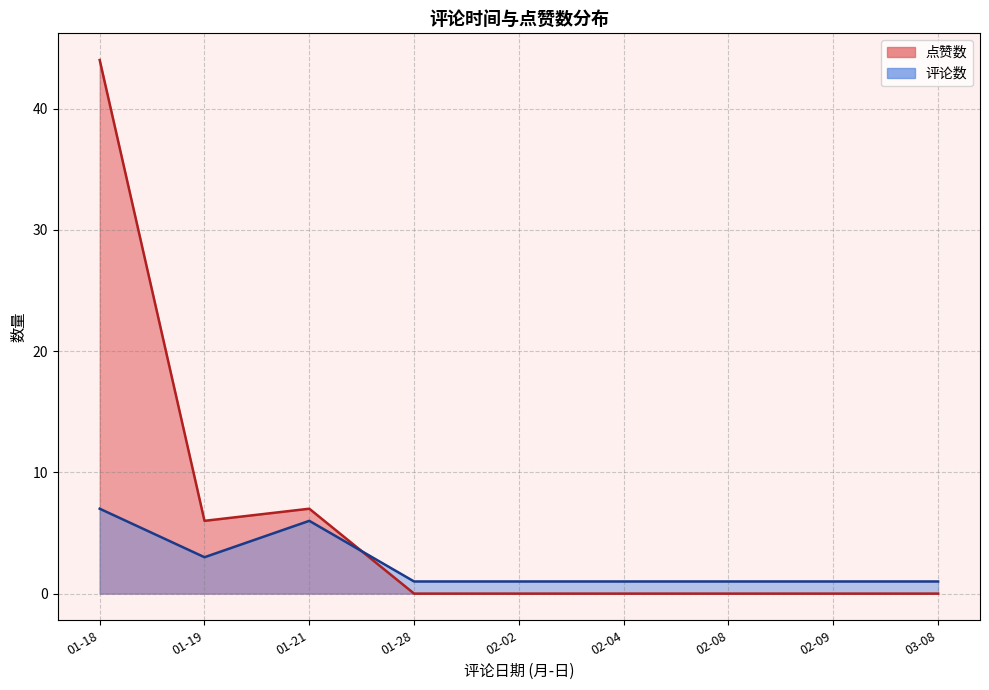

How many lines are shown in the chart?

2